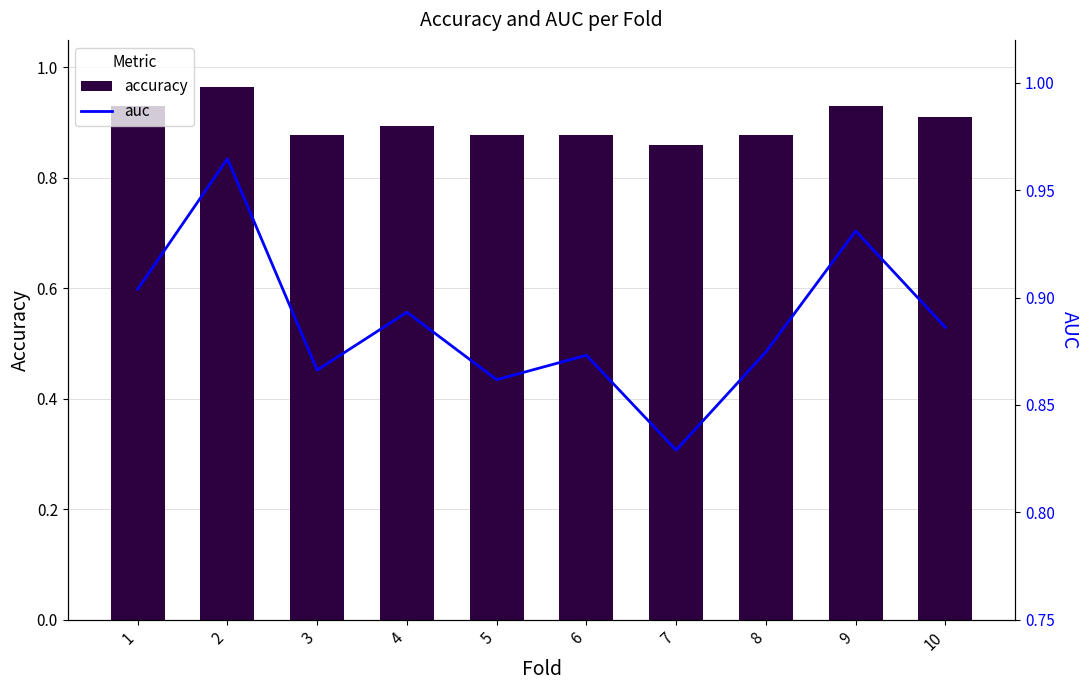

At 10, list the series in order from largest to smallest.

accuracy, auc